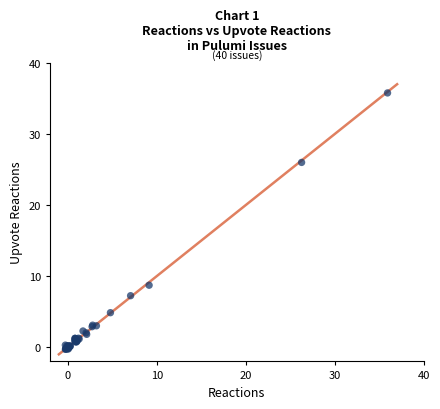

What Y value in the scatter plot is closest to 17?

8.7